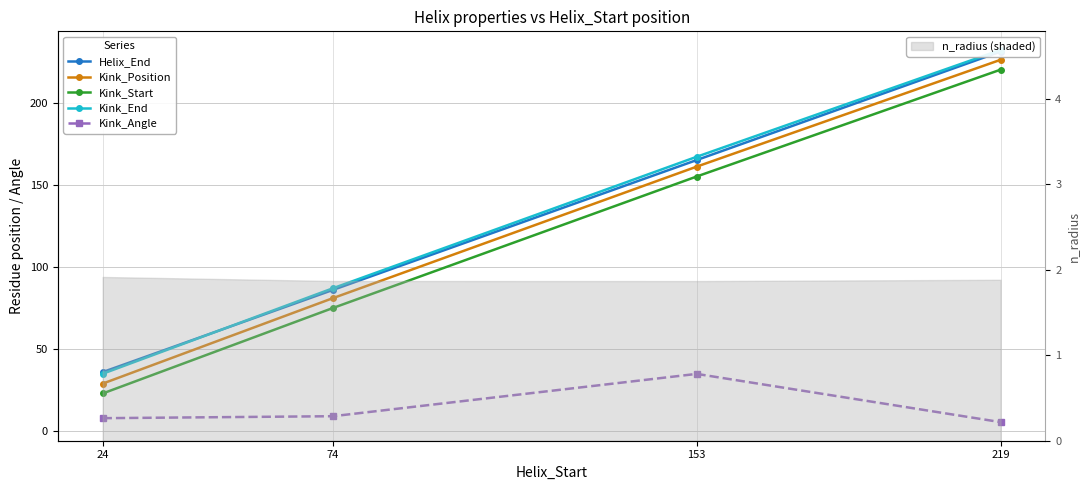

What is the sum of all Kink_Angle values?

57.6